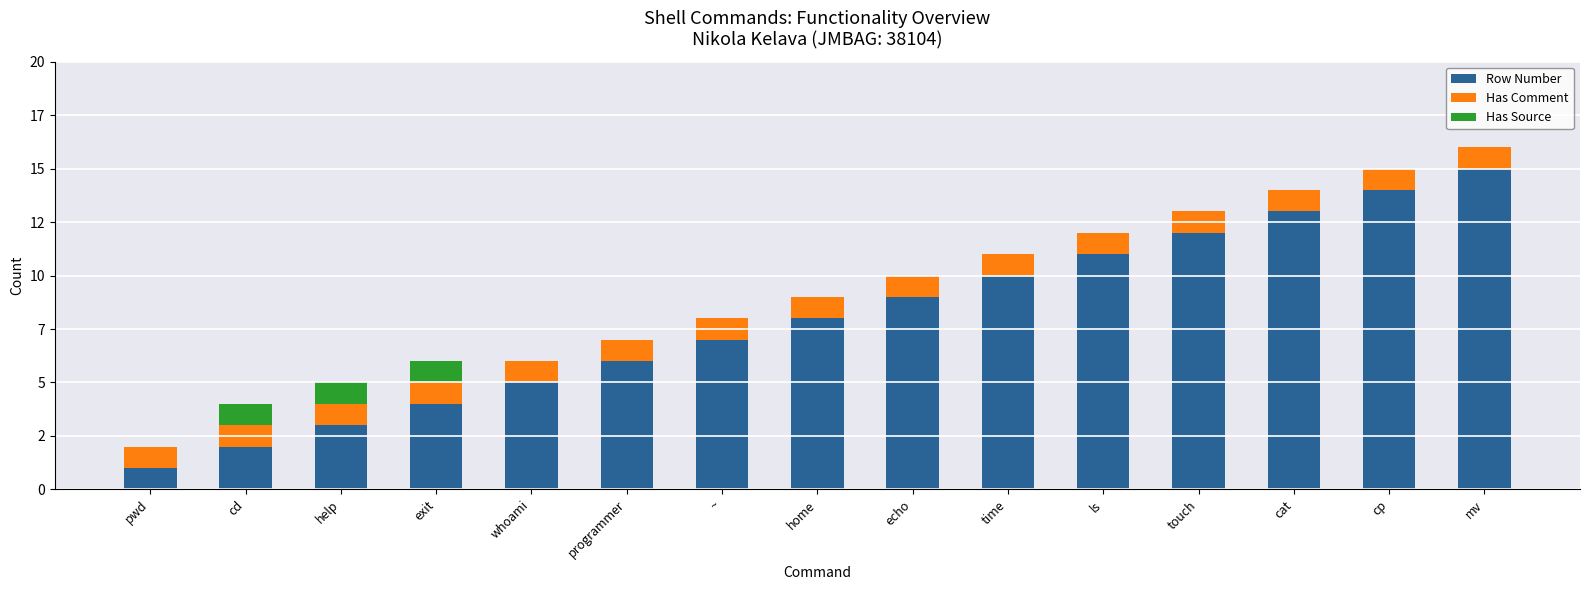

The Row Number series shows 12 at touch. True or false?

True